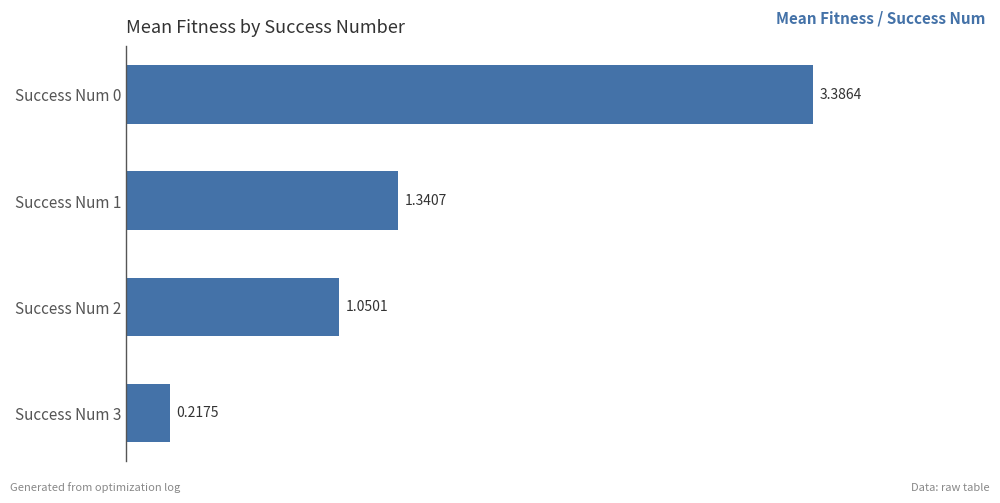

What is the change in value from Success Num 1 to Success Num 3?

-1.1